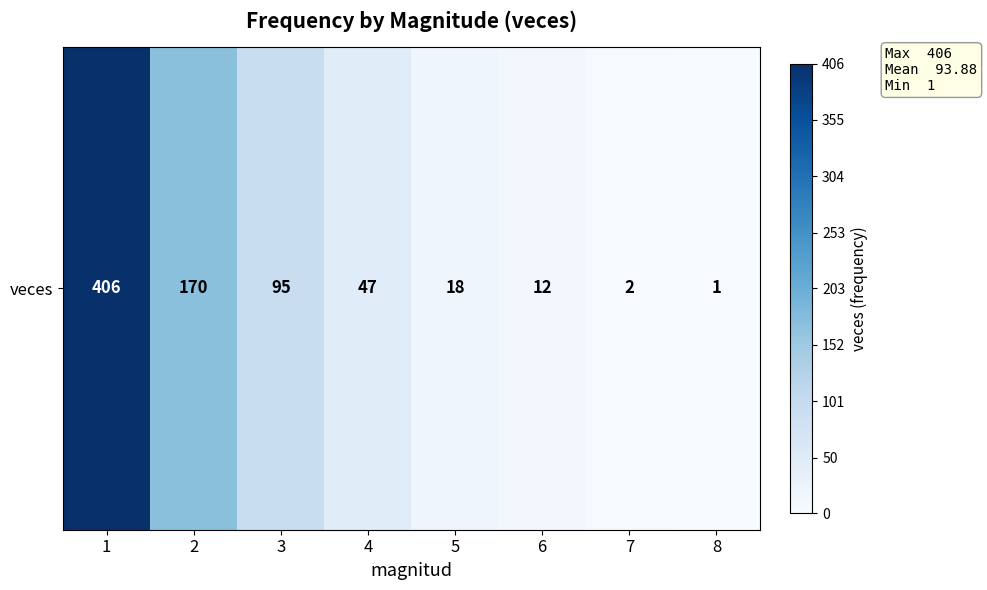

Reading left to right, list all the values displayed in this chart.

406	170	95	47	18	12	2	1